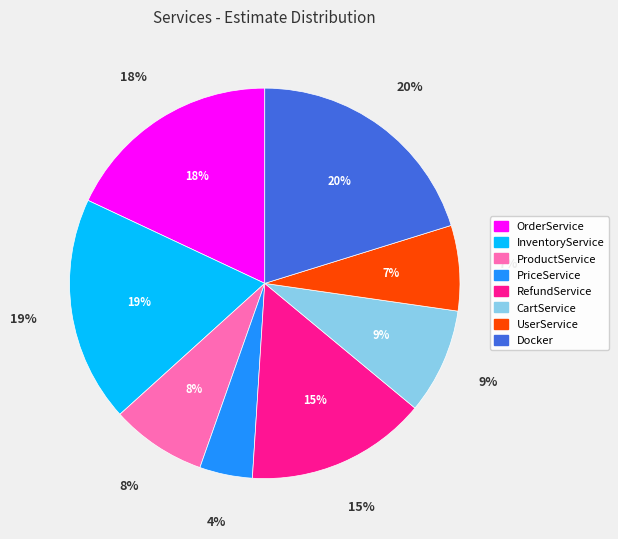

True or false: CartService accounts for 1% of the total.

False